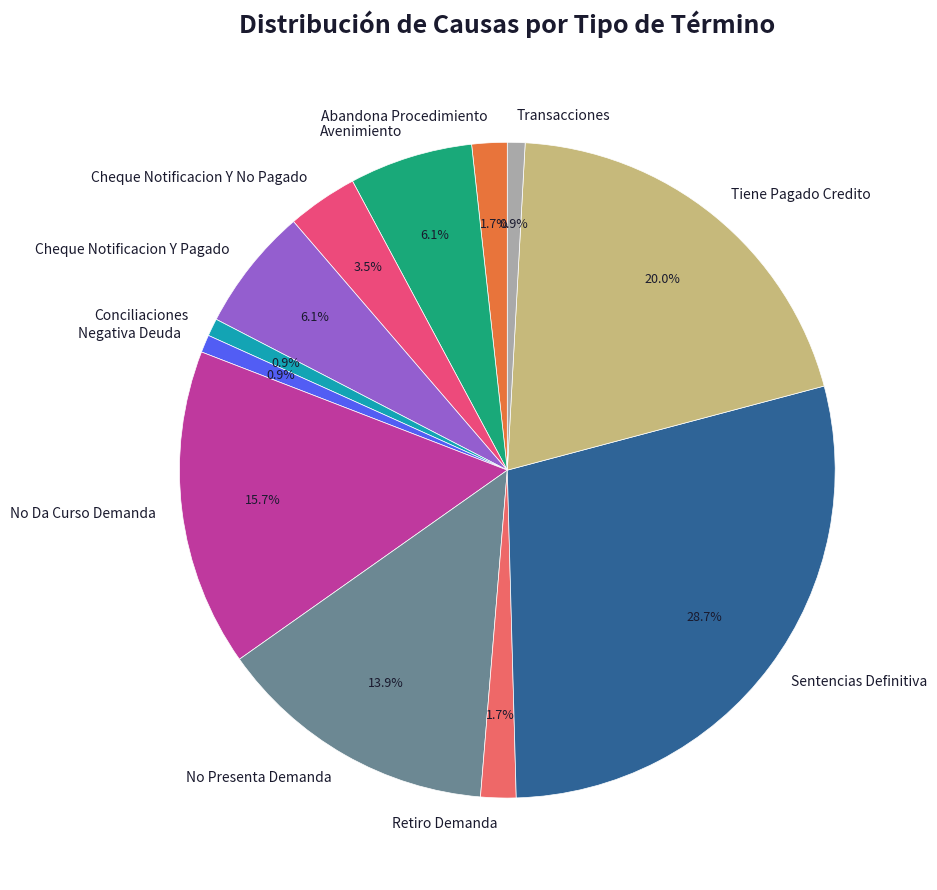

Which has a higher value, Negativa Deuda or Retiro Demanda?

Retiro Demanda